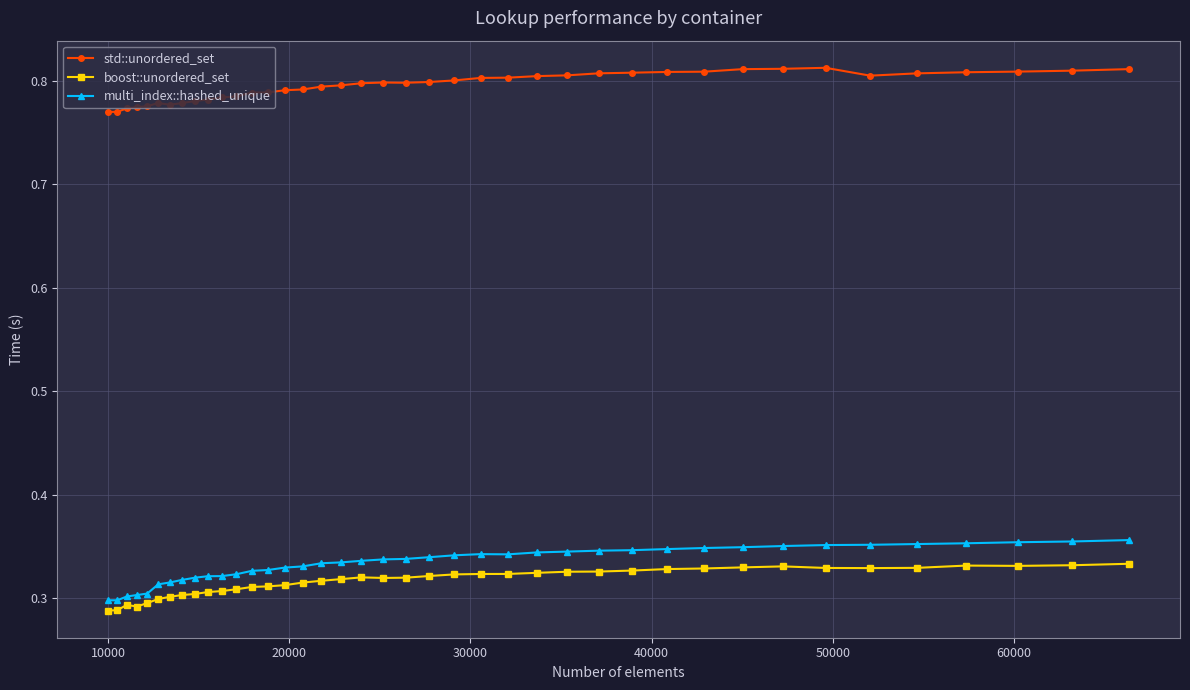

Which series has the largest total across all categories?

std::unordered_set